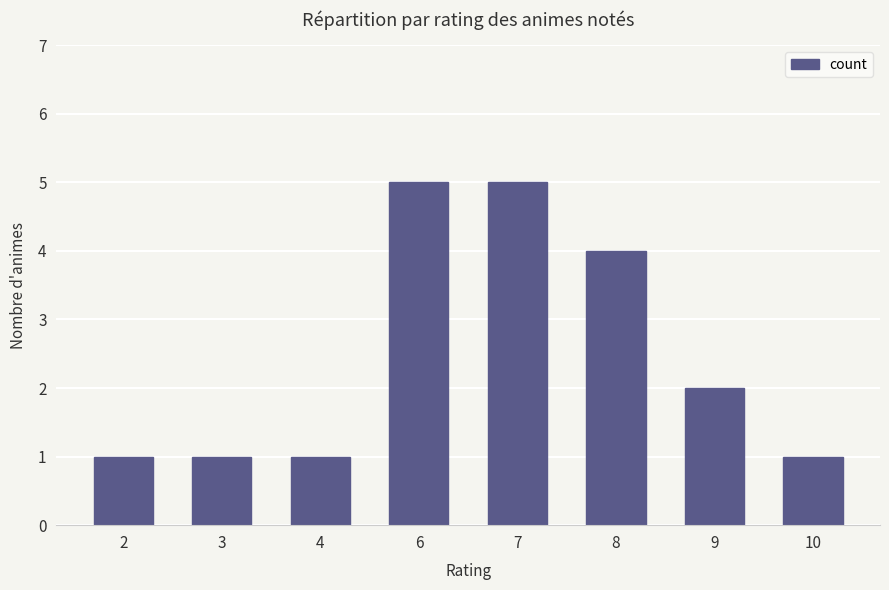

The chart shows a value of 0 at 4. True or false?

False